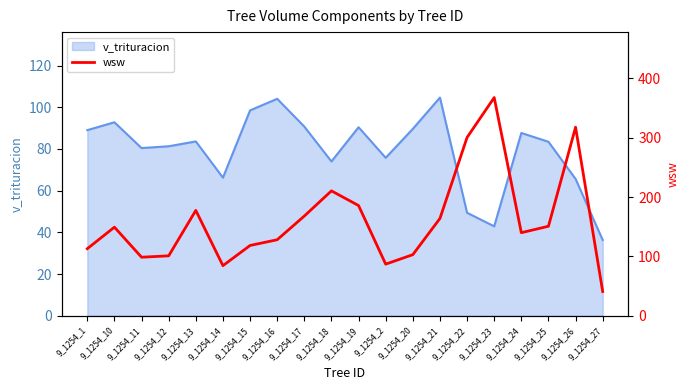

True or false: there are more than 2 points higher than both neighbors.

True